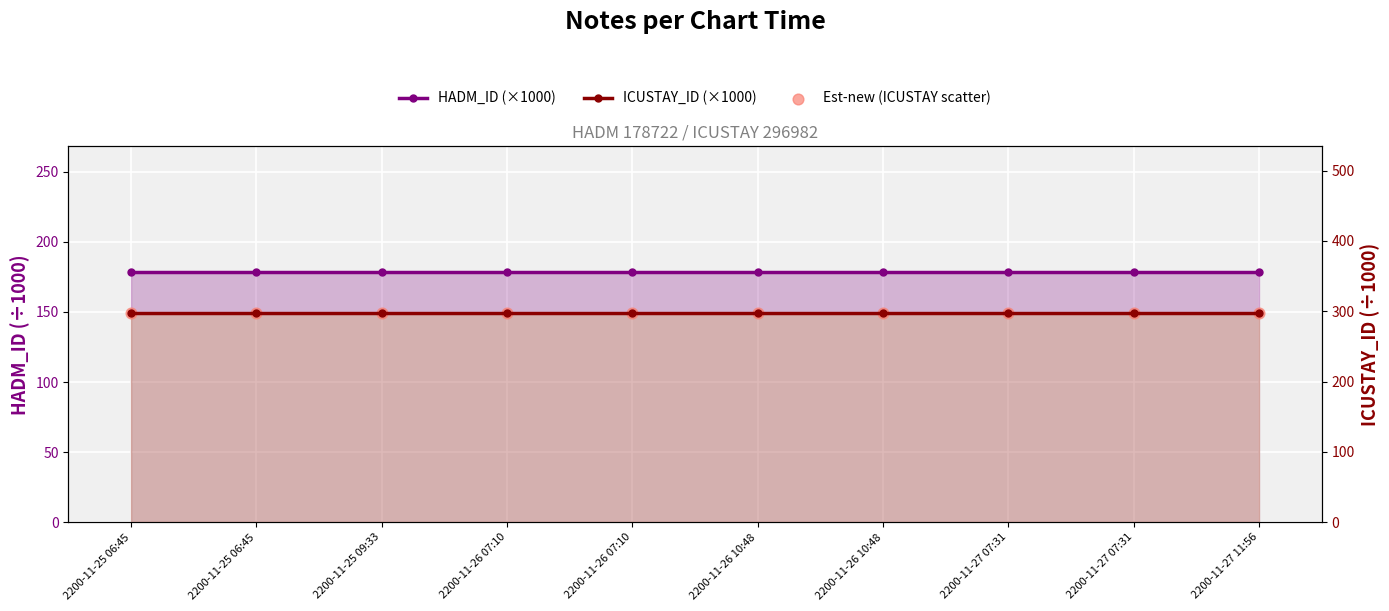

Which series has the largest total across all categories?

ICUSTAY_ID (×1000)